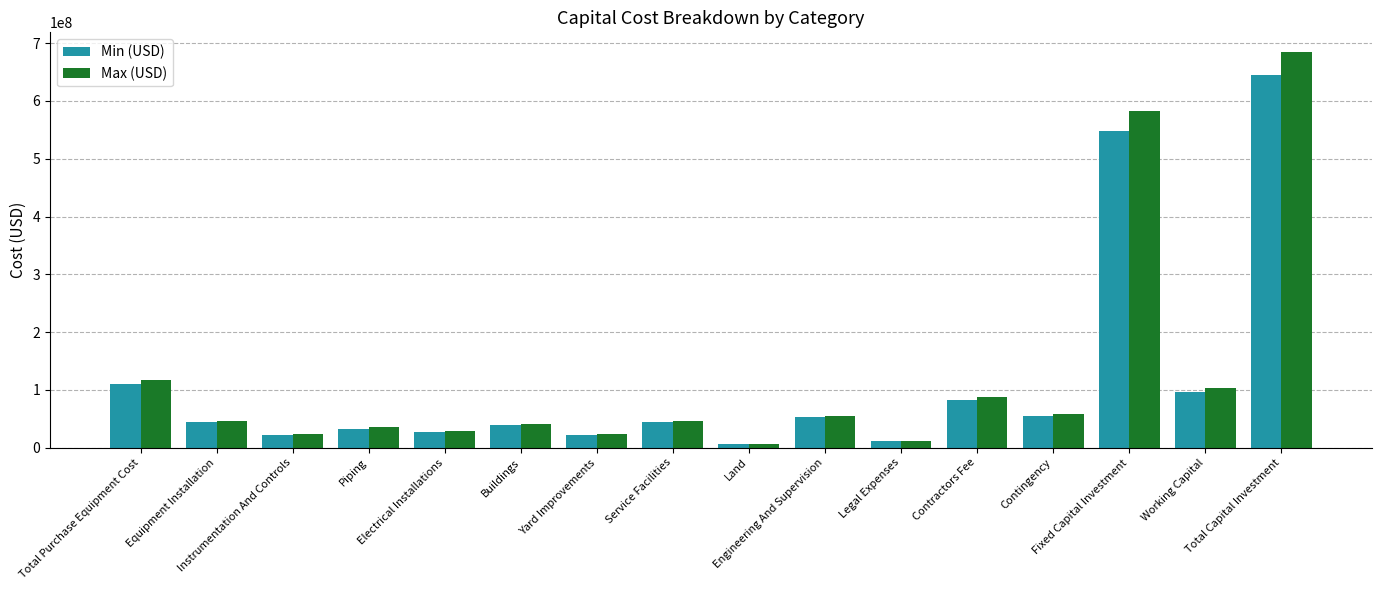

The Max (USD) series shows 11636746.3 at Legal Expenses. True or false?

True